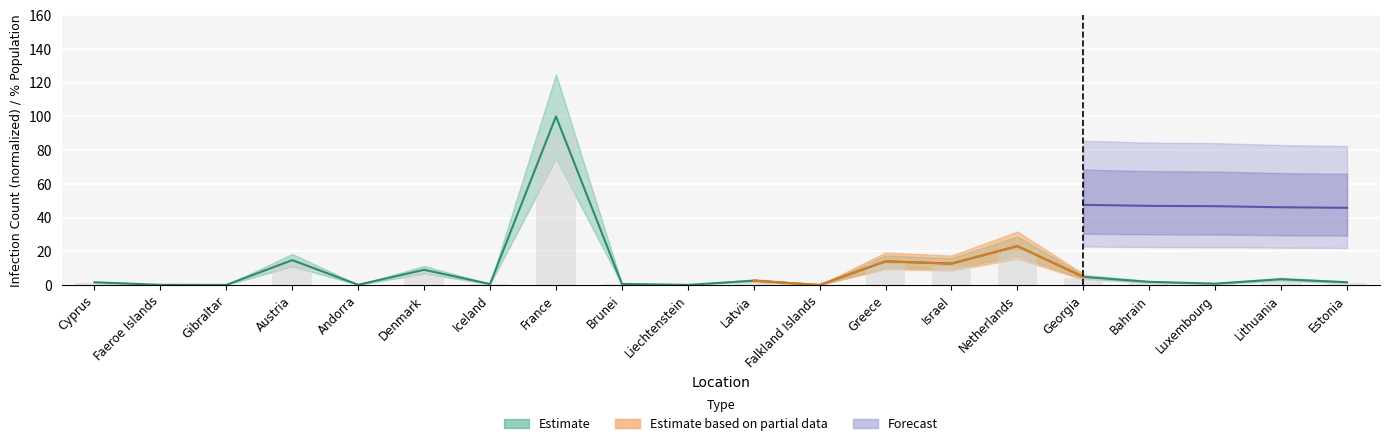

How many bars are there in total?

40